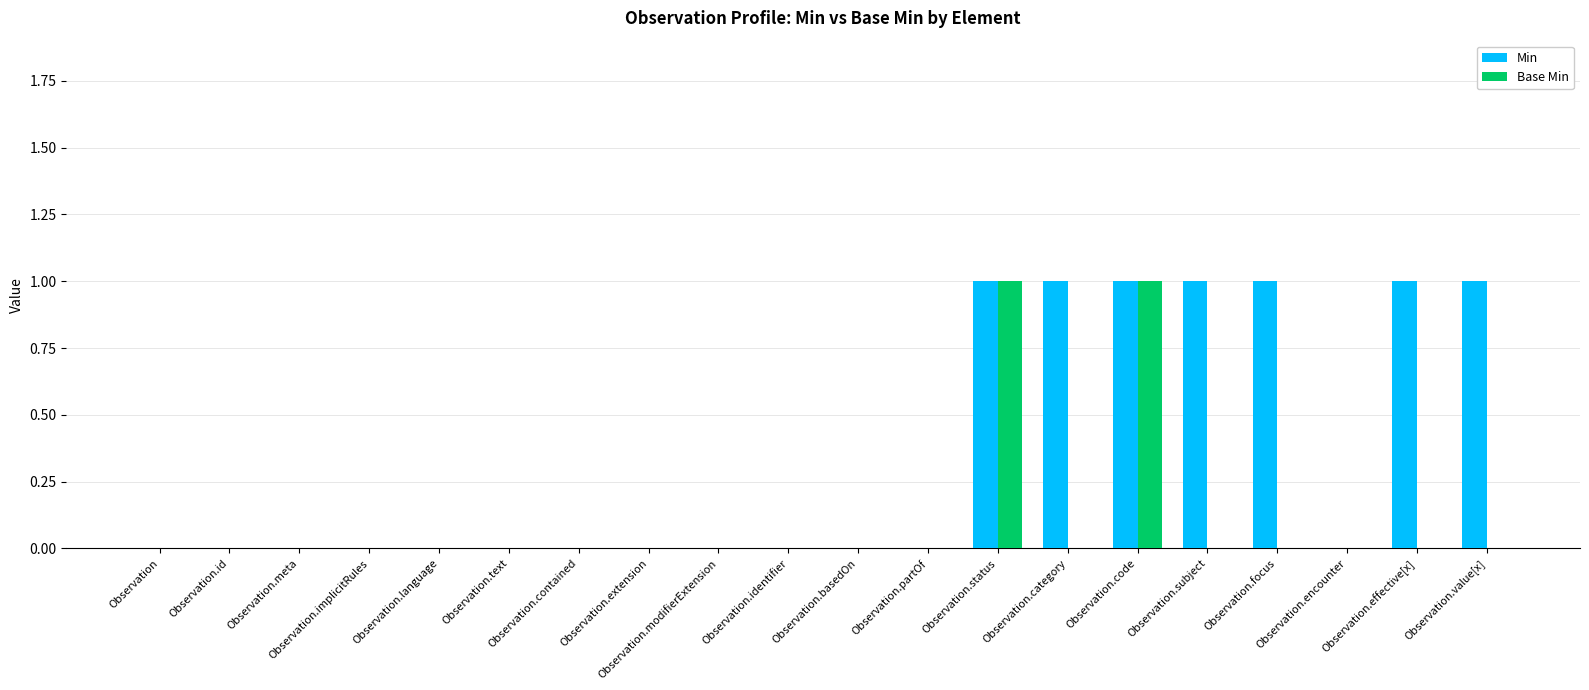

What is the maximum value for Base Min?

1